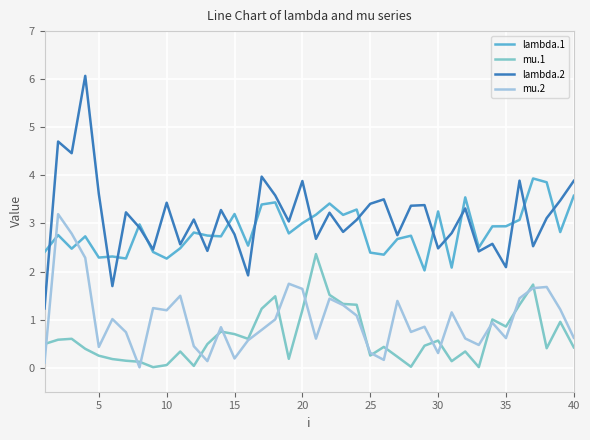

Which series has the largest range (max minus min)?

lambda.2